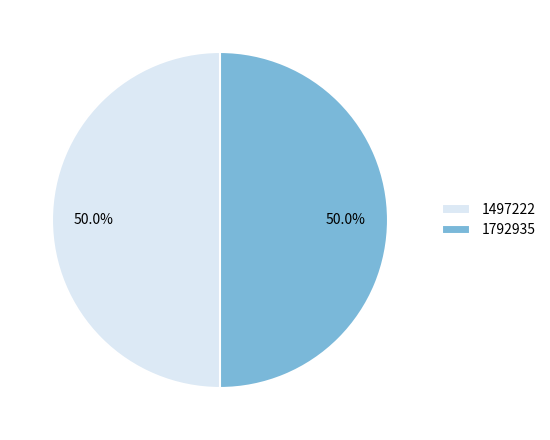

To the nearest percent, what portion does 1497222 represent?

50%